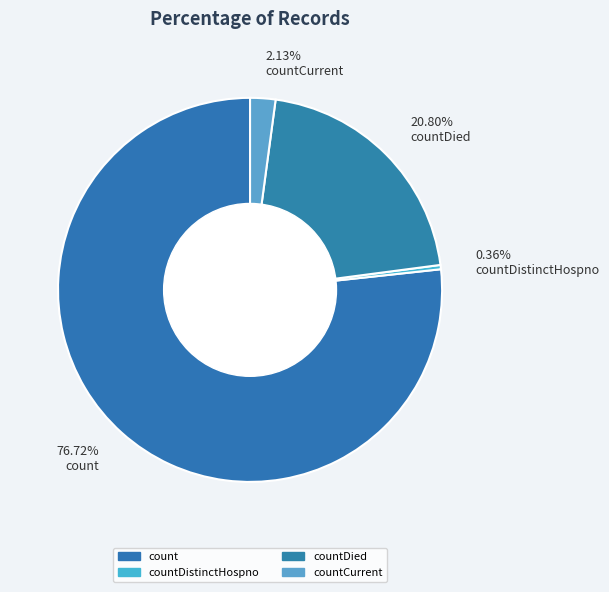

How many segments does this pie chart have?

4